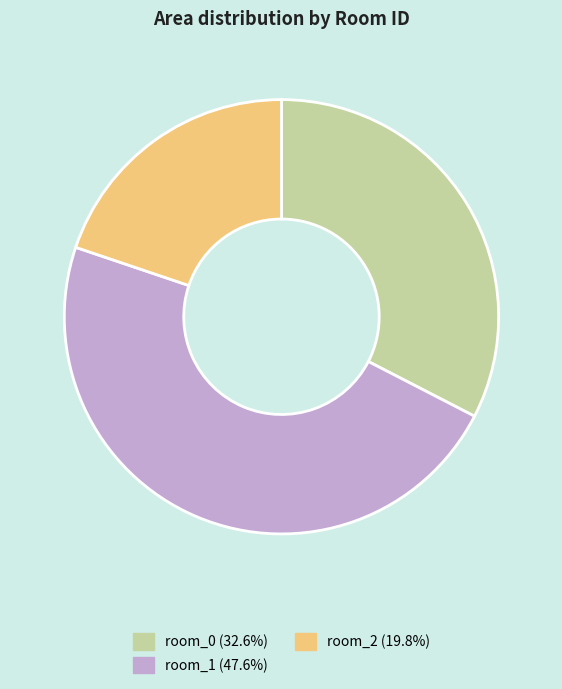

What is the ratio of the value at room_1 (47.6%) to the value at room_0 (32.6%)?

1.5